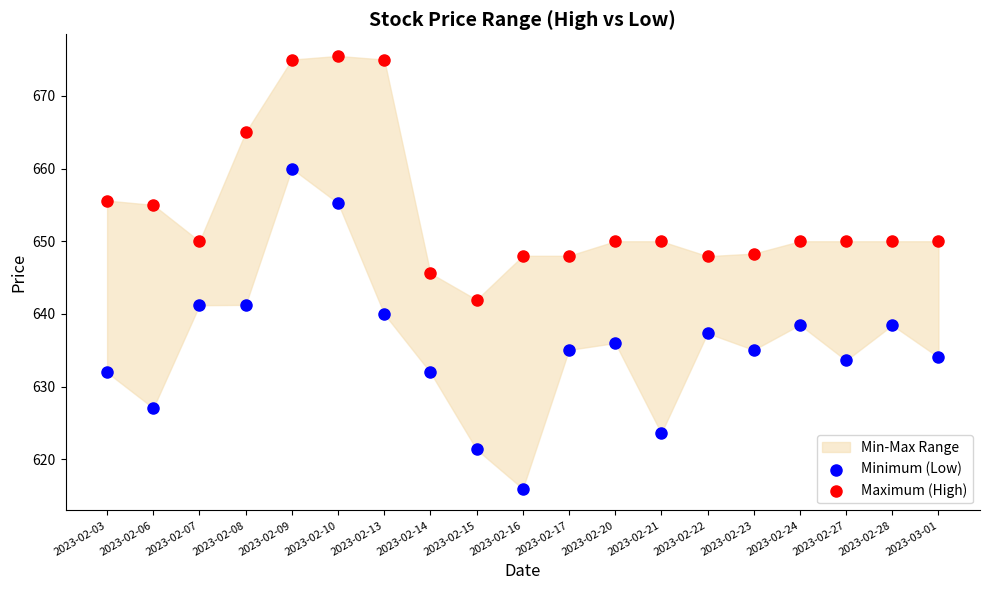

What is the X range (max minus min) for the scatter plot?

1.0